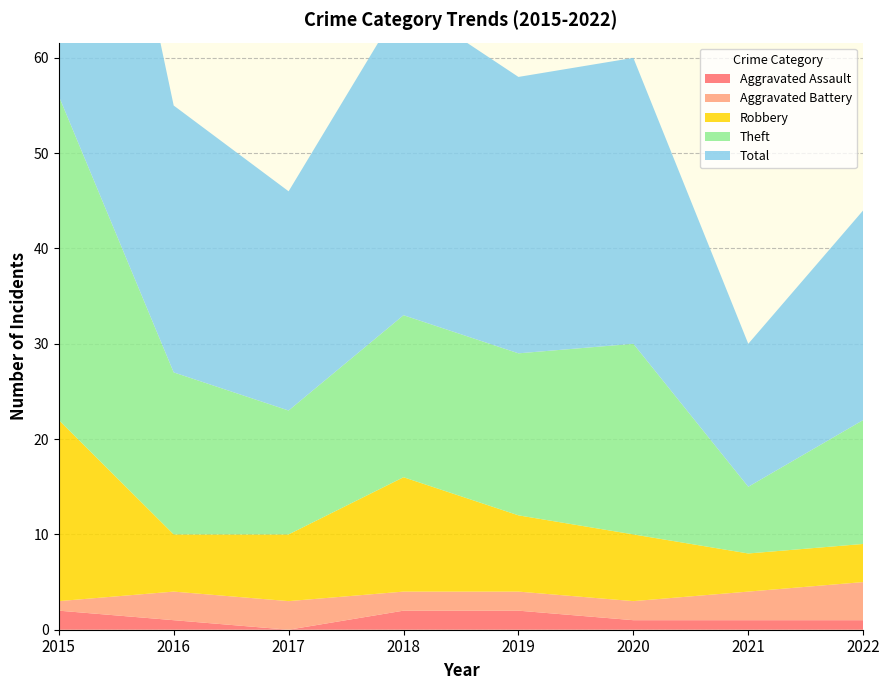

Reading right to left, transcribe all the data shown in this chart.

Aggravated Assault: 2022=1	2021=1	2020=1	2019=2	2018=2	2017=0	2016=1	2015=2
Aggravated Battery: 2022=4	2021=3	2020=2	2019=2	2018=2	2017=3	2016=3	2015=1
Robbery: 2022=4	2021=4	2020=7	2019=8	2018=12	2017=7	2016=6	2015=19
Theft: 2022=13	2021=7	2020=20	2019=17	2018=17	2017=13	2016=17	2015=34
Total: 2022=22	2021=15	2020=30	2019=29	2018=33	2017=23	2016=28	2015=56